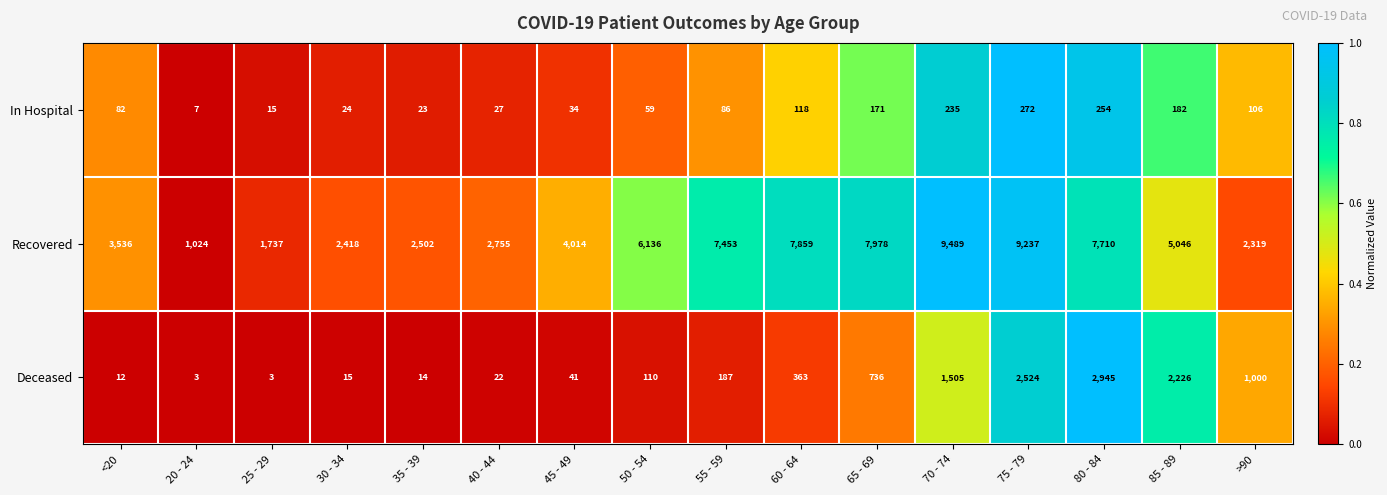

Which series changed the most between <20 and 70 - 74?

Recovered